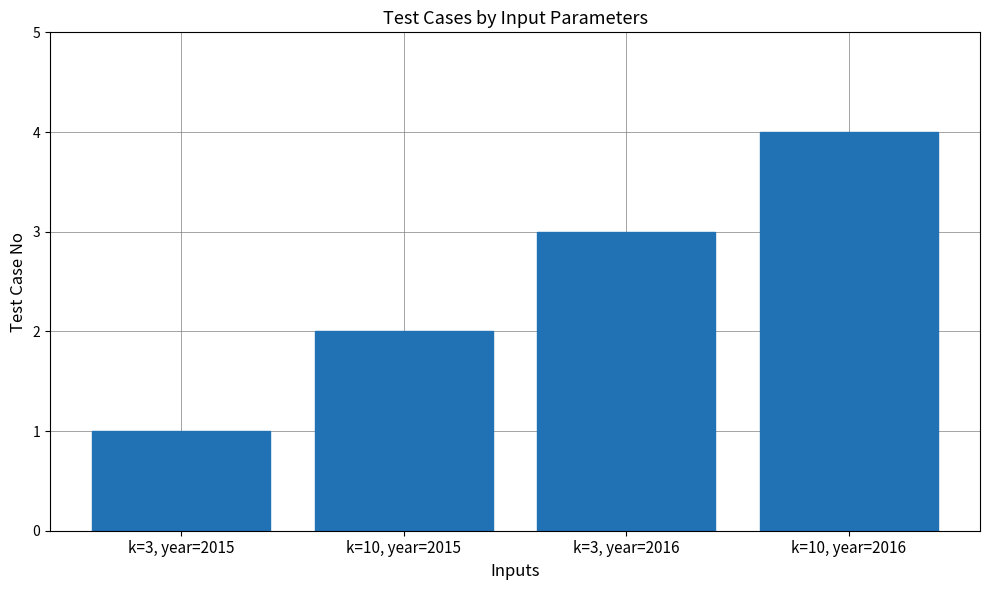

List the labels in order of value, largest first.

k=10, year=2016, k=3, year=2016, k=10, year=2015, k=3, year=2015